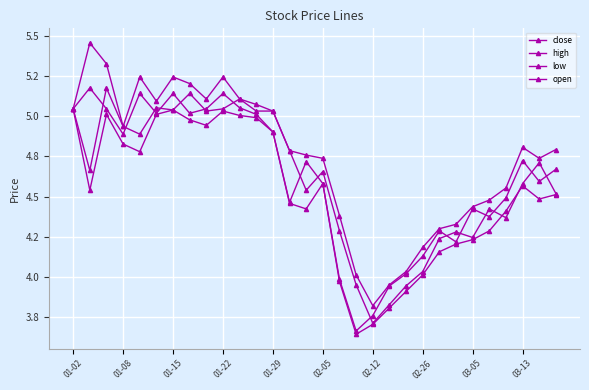

True or false: open has more than 1 points higher than both neighbors.

True